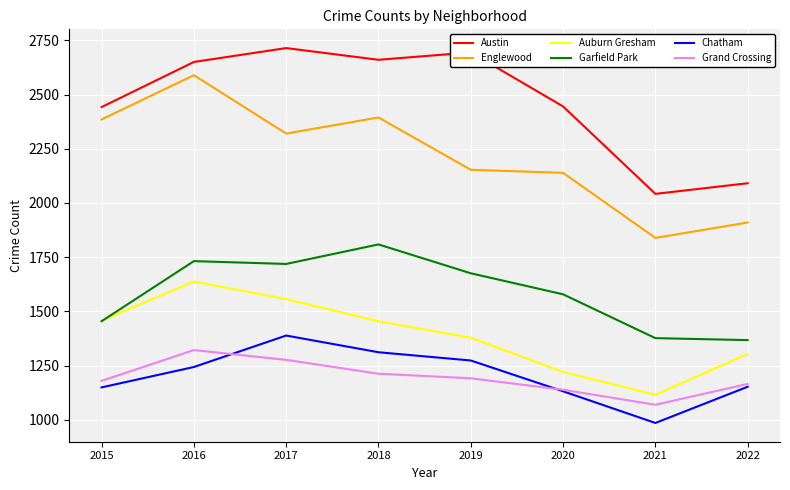

At which label does Auburn Gresham reach its peak?

2016